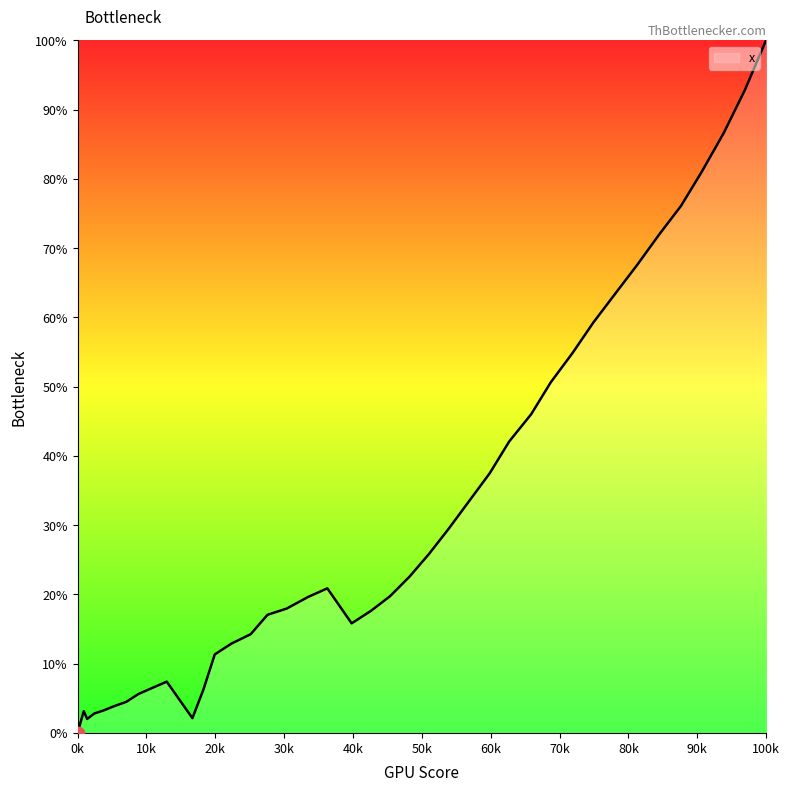

What is the difference between the maximum and minimum values?

100.0